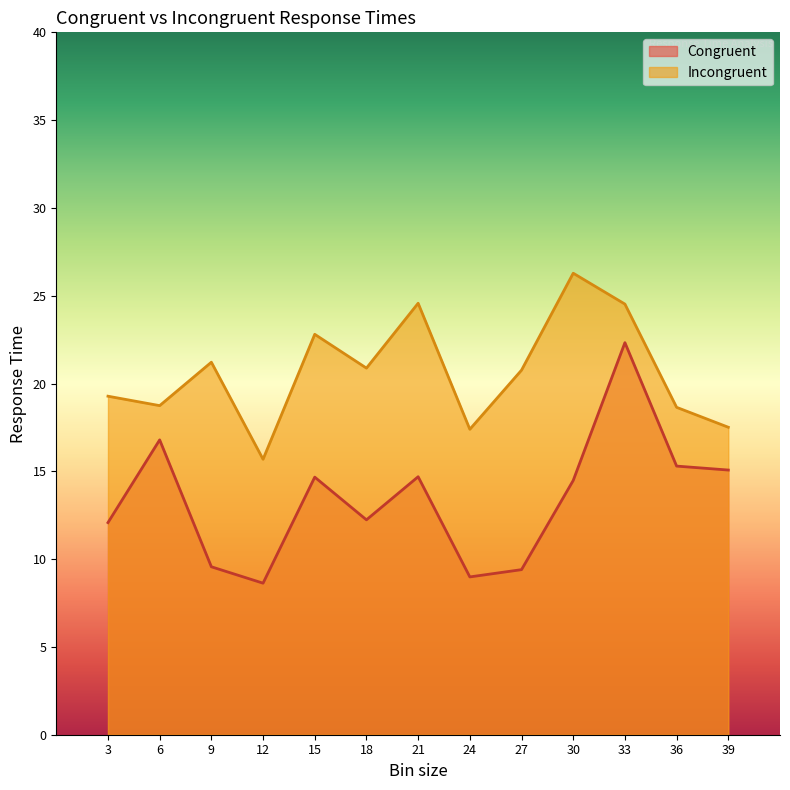

True or false: Incongruent and Congruent cross at least once.

False